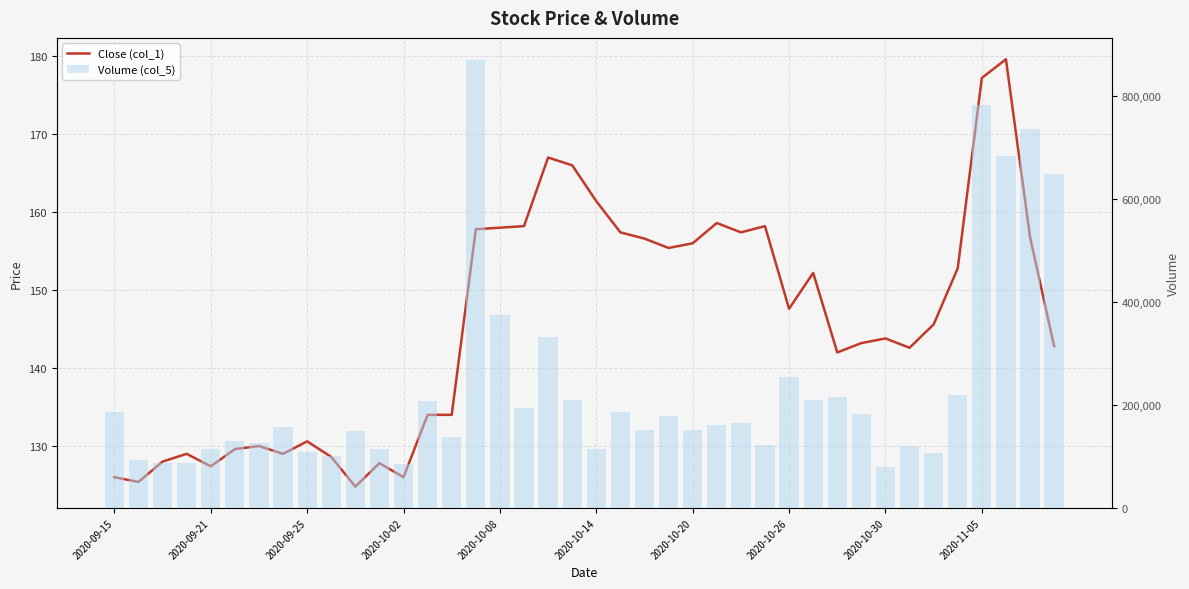

What is the sum of the Volume (col_5) values at 2020-09-21 and 30?

309067.0